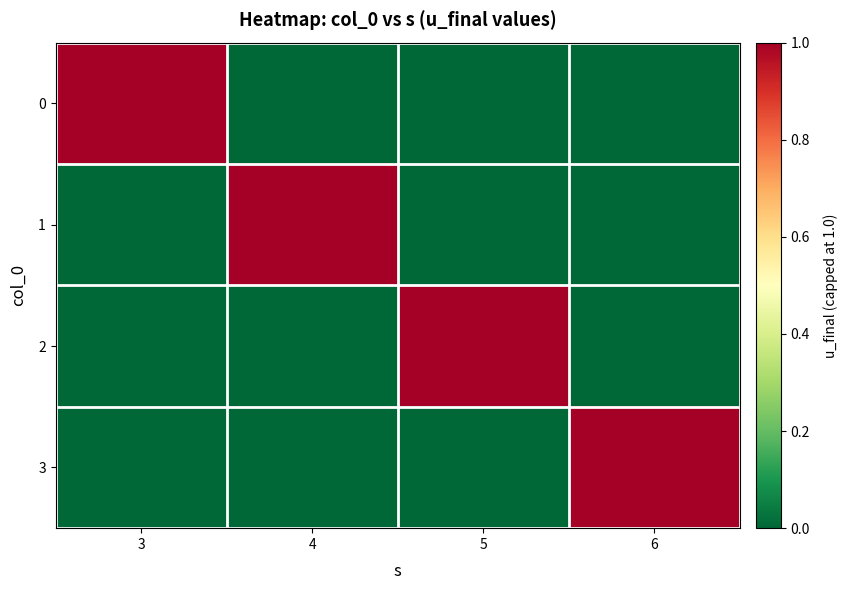

What is the difference between the highest and lowest values at 6?

1